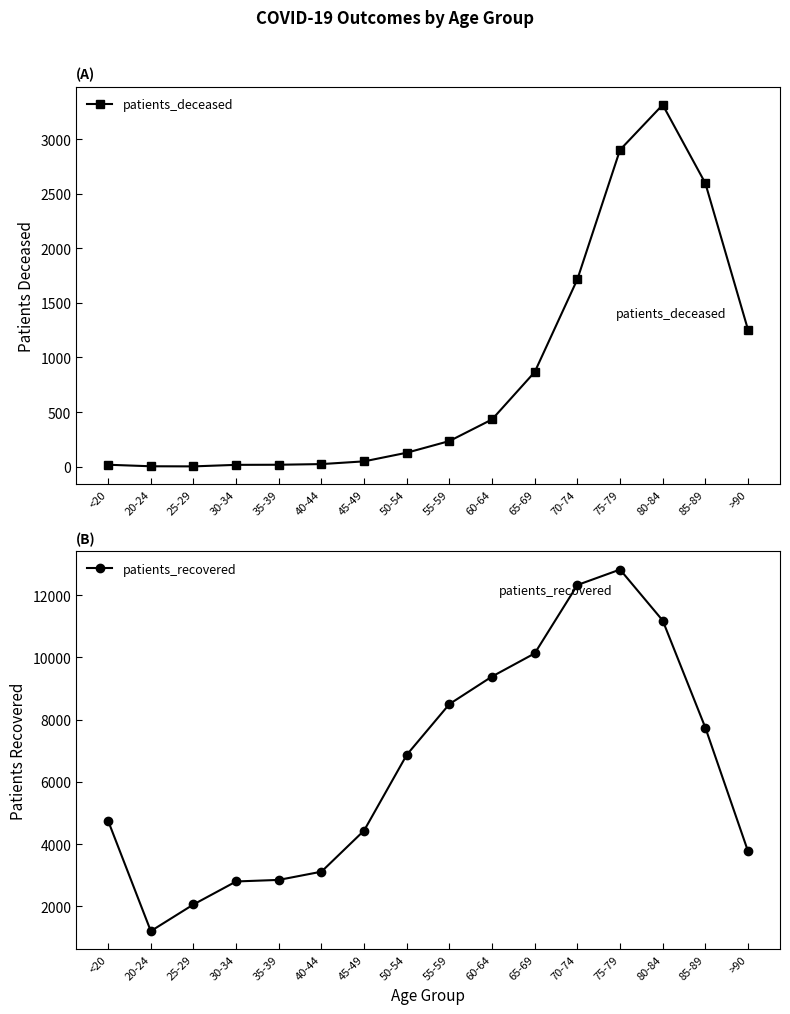

What is the difference between the maximum and minimum values in the patients_deceased series?

3310